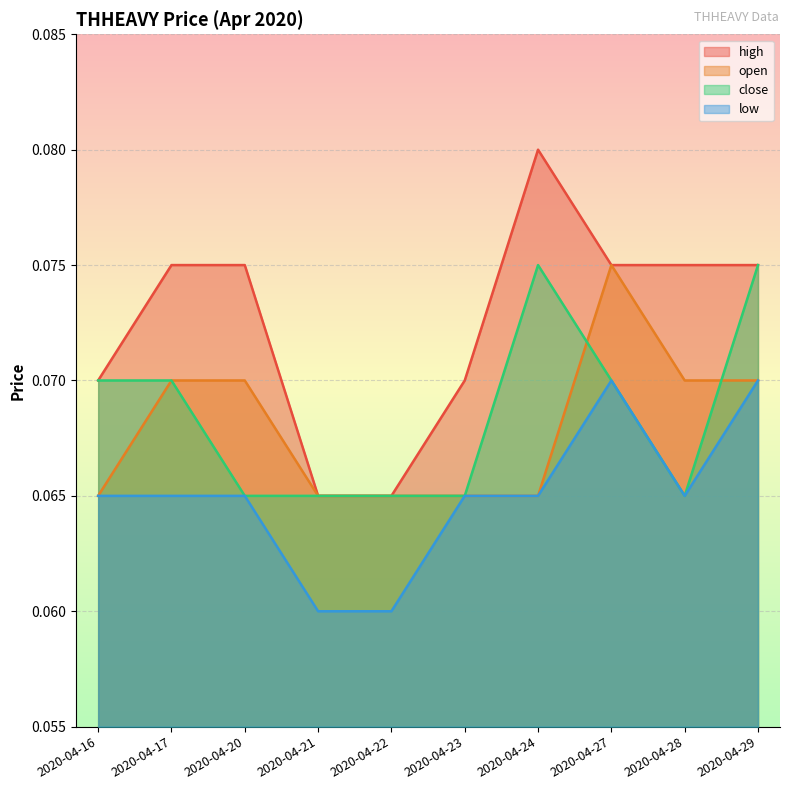

What is the greatest value displayed?

0.1